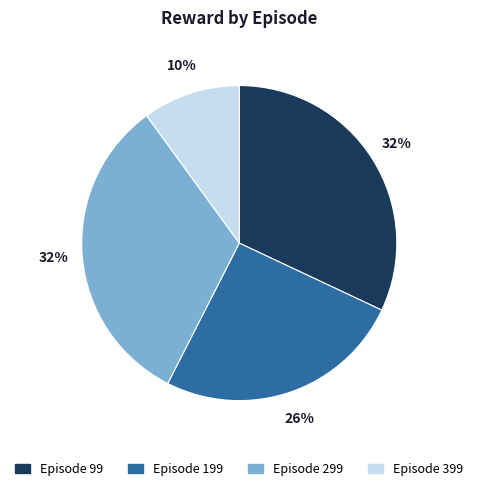

To the nearest percent, what is the difference between the largest and smallest slice percentages?

22%